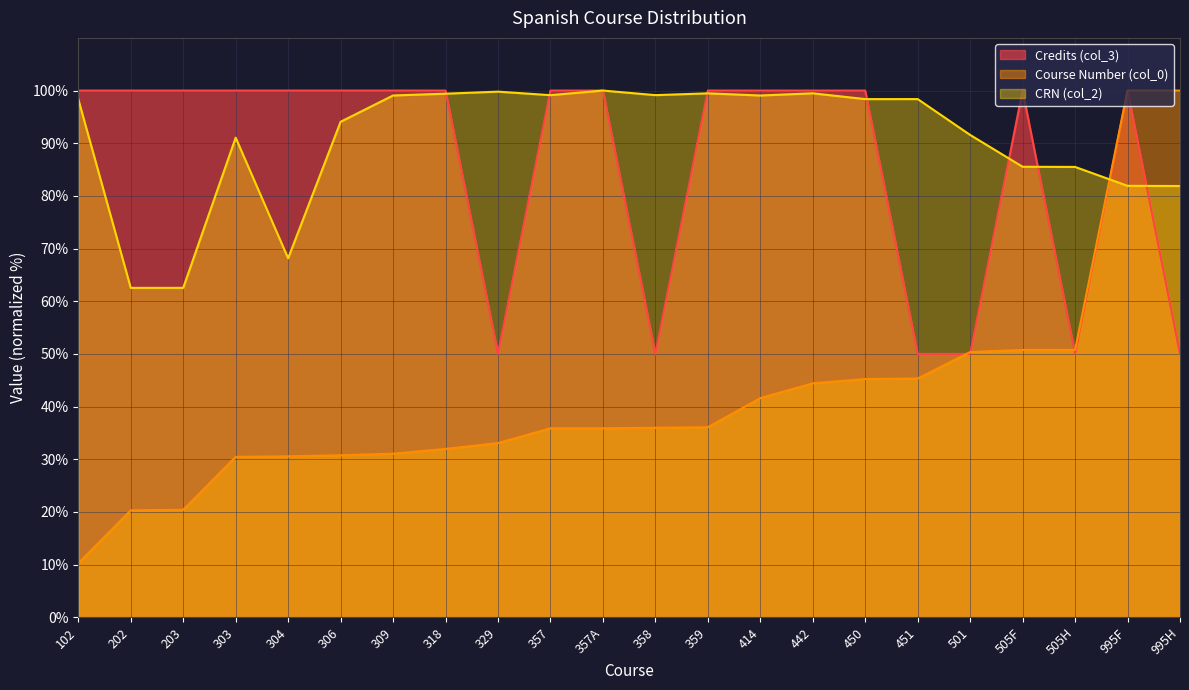

Reading left to right, transcribe all the data shown in this chart.

Credits (col_3): 100.0	100.0	100.0	100.0	100.0	100.0	100.0	100.0	50.0	100.0	100.0	50.0	100.0	100.0	100.0	100.0	50.0	50.0	100.0	50.0	100.0	50.0
Course Number (col_0_numeric): 10.3	20.3	20.4	30.5	30.6	30.8	31.1	32.0	33.1	35.9	35.9	36.0	36.1	41.6	44.4	45.2	45.3	50.4	50.8	50.8	100.0	100.0
CRN (col_2_scaled): 98.4	62.5	62.5	91.1	68.2	94.1	99.1	99.4	99.8	99.1	100.0	99.1	99.5	99.1	99.5	98.4	98.4	91.6	85.5	85.5	81.9	81.9